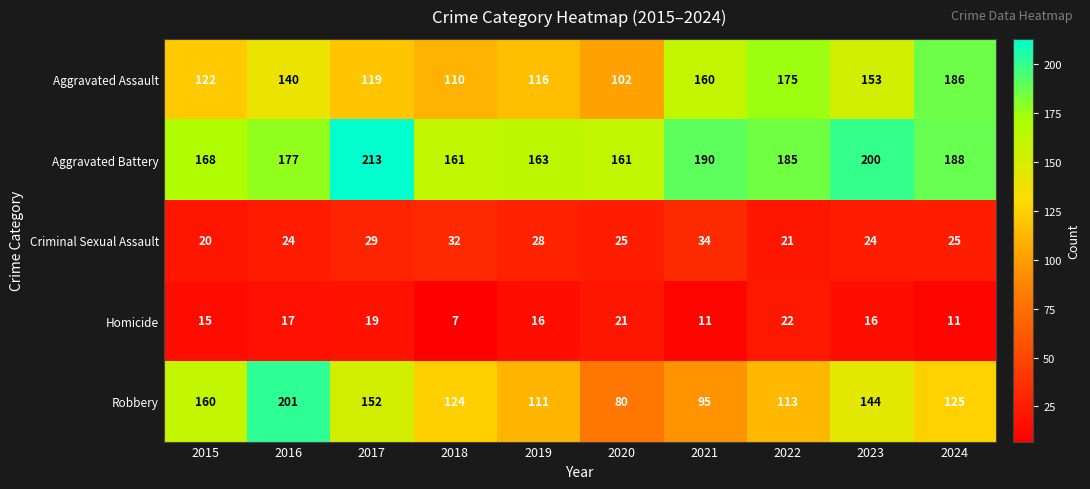

What is the sum of the Homicide values at 2017 and 2021?

30